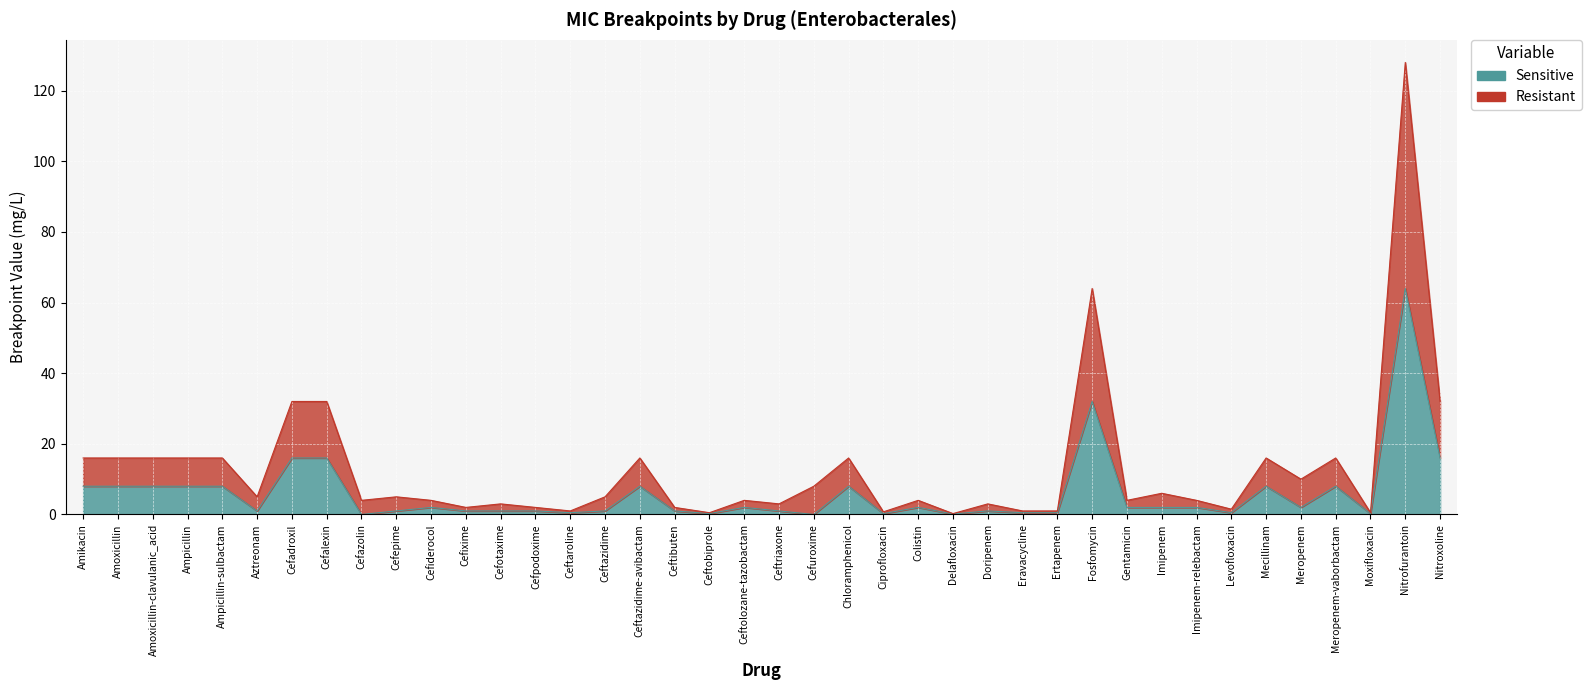

True or false: Sensitive has more than 0 points higher than both neighbors.

True